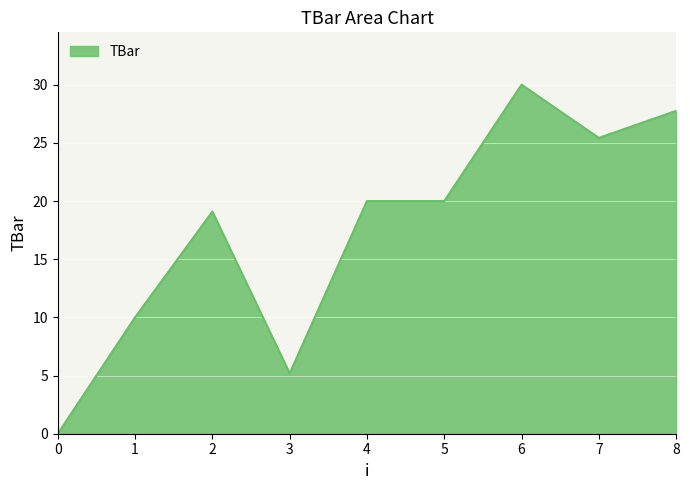

Is it true that the value at 1 is 10.0?

True